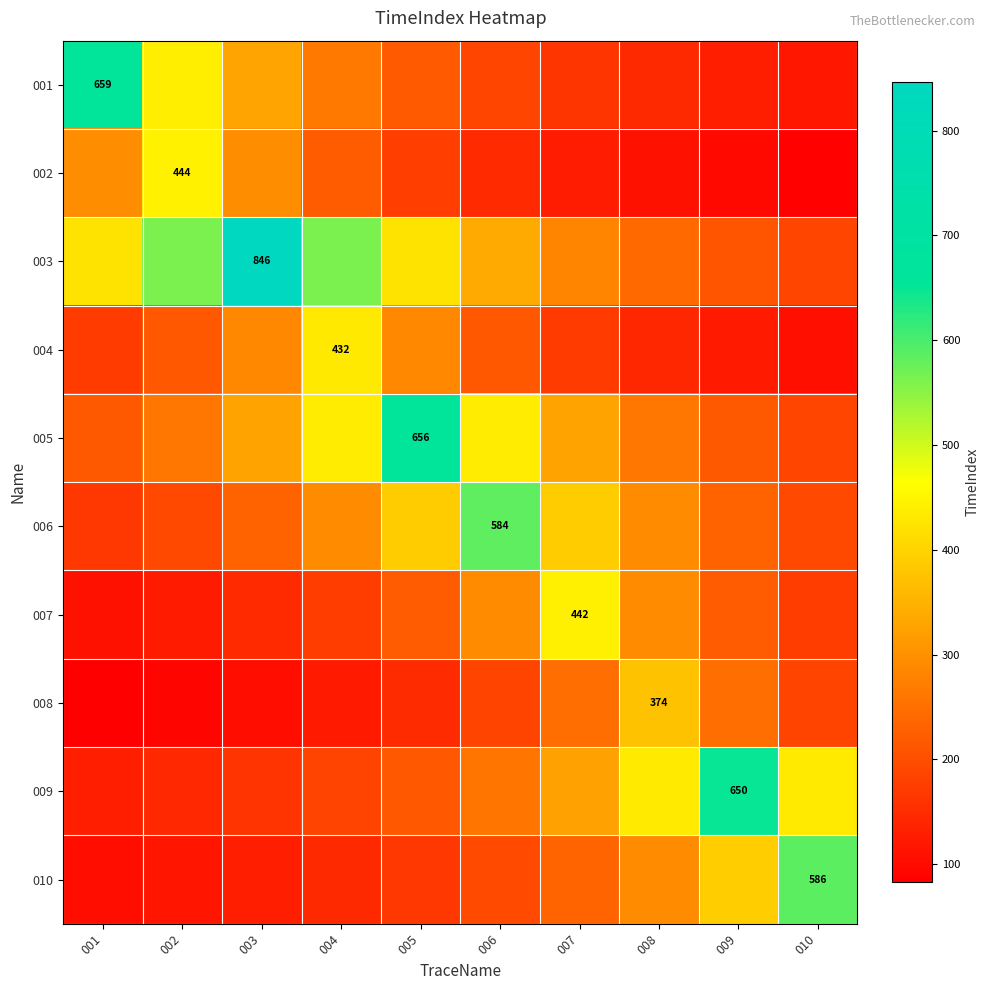

At which label does 005 reach its peak?

005